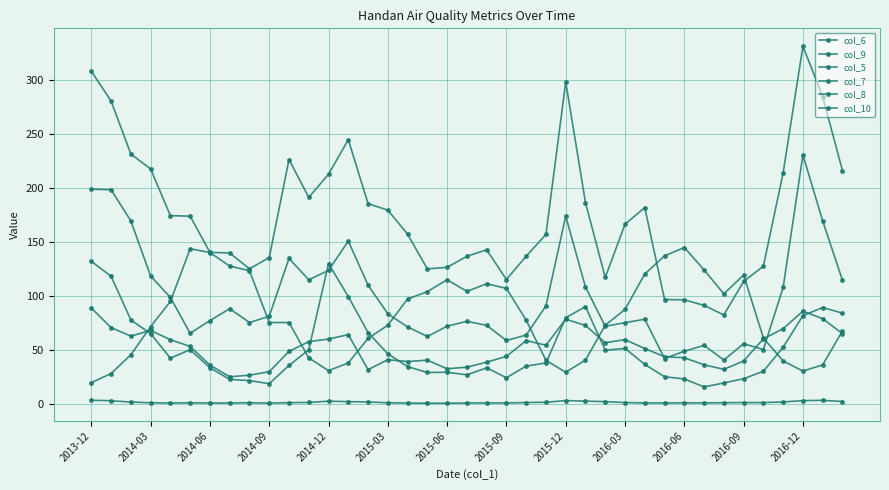

True or false: col_10 has more than 1 interior local peaks.

True